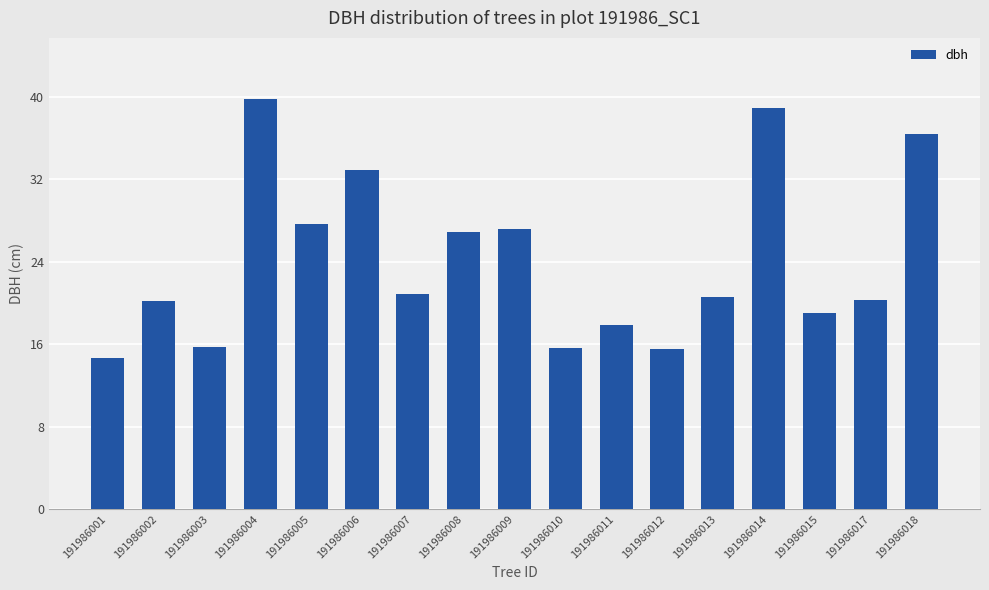

How many series are shown in this chart?

1